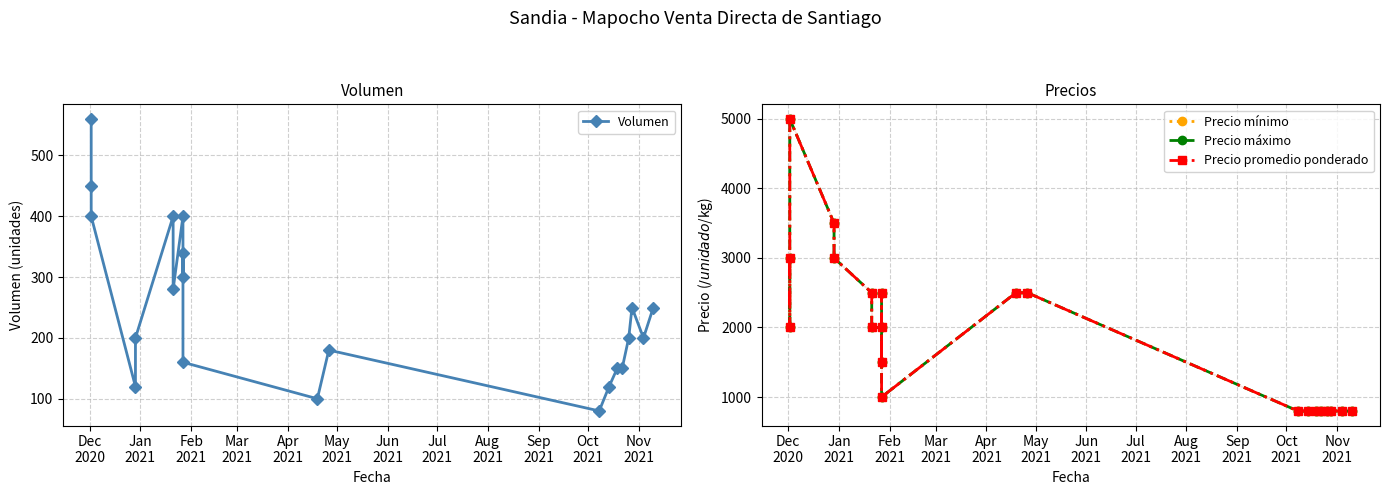

How many values in the Precio mínimo series are below 2000?

10